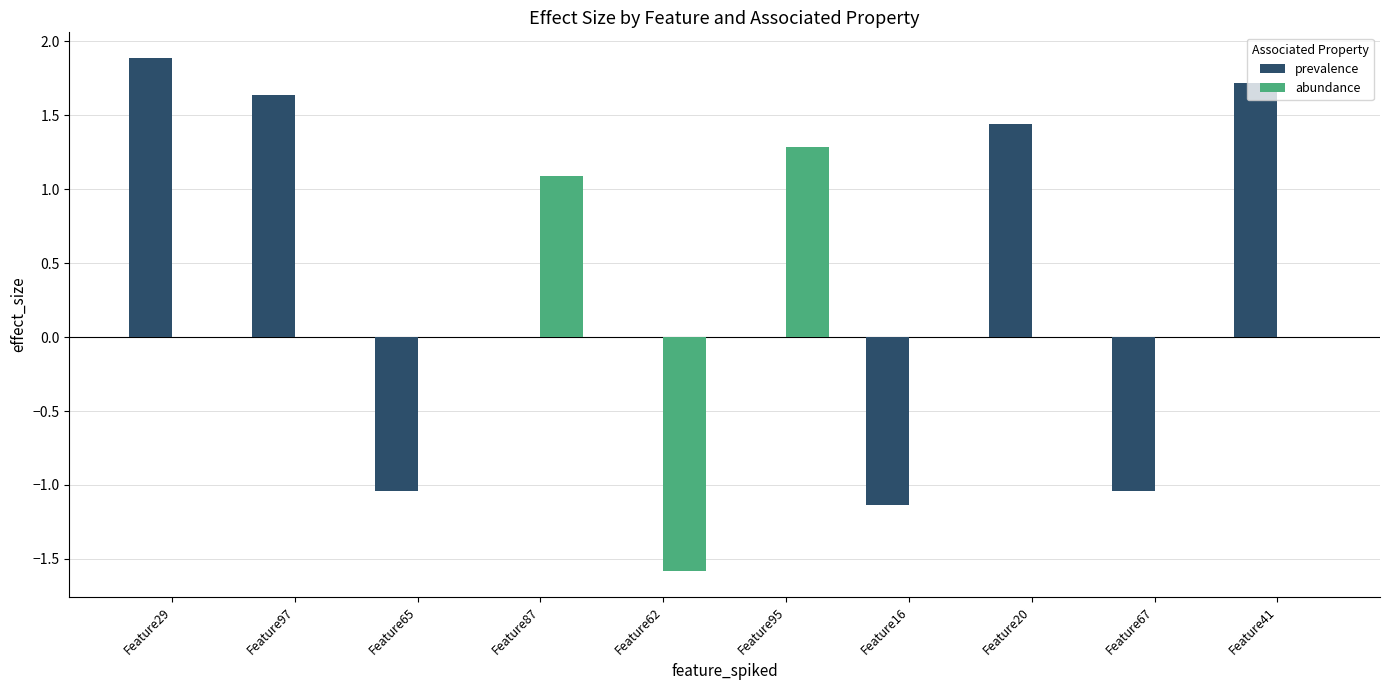

What is the sum of all abundance values?

0.8